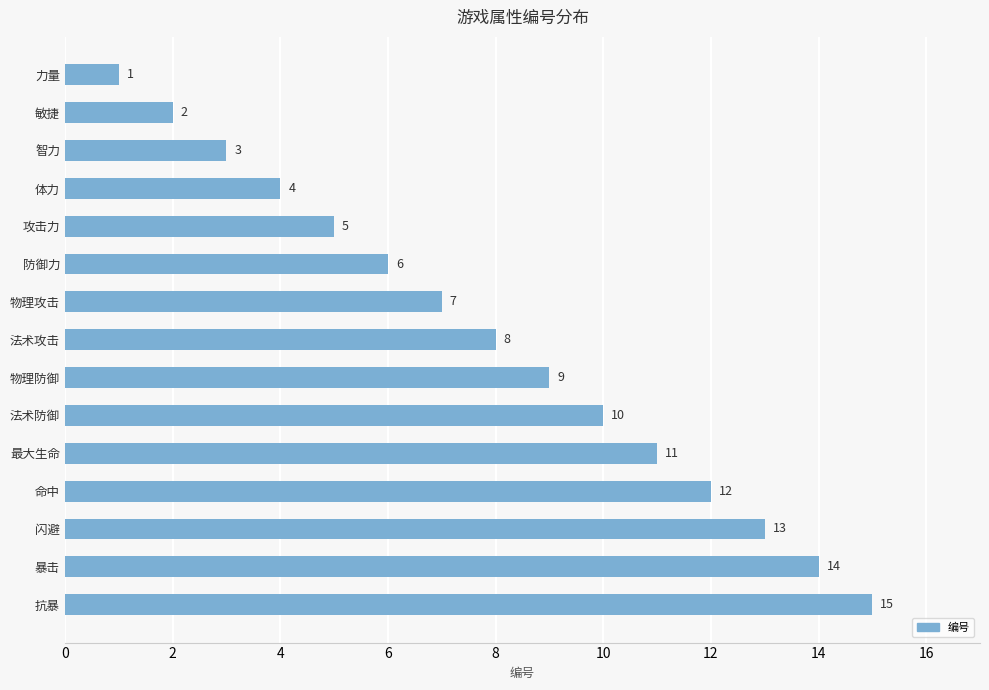

What is the sum of all values?

120